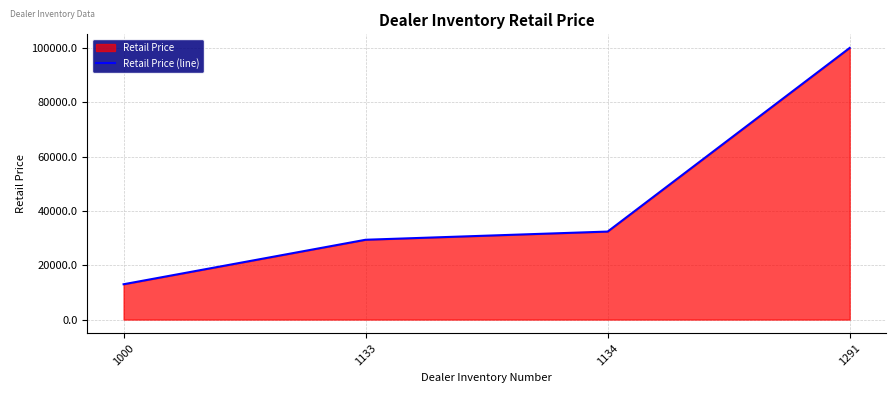

How many lines are shown in the chart?

1